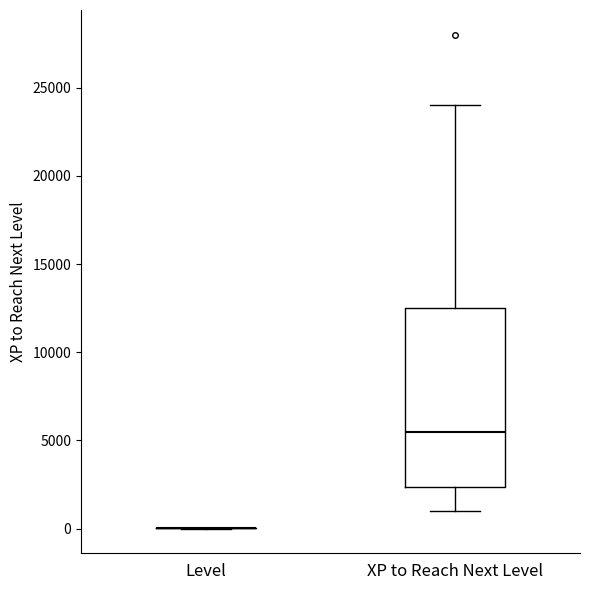

Which box is the tallest, from its lower edge to its upper edge?

XP to Reach Next Level